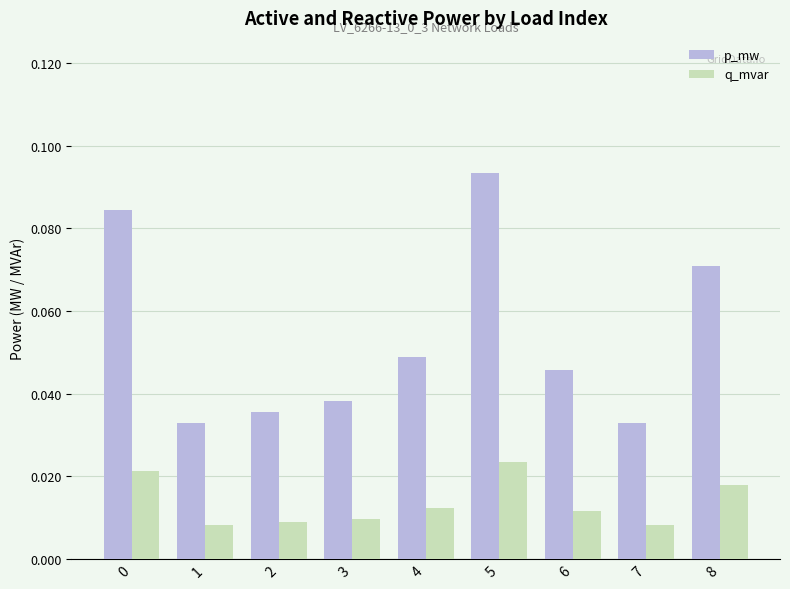

Which series has the widest spread of values?

p_mw